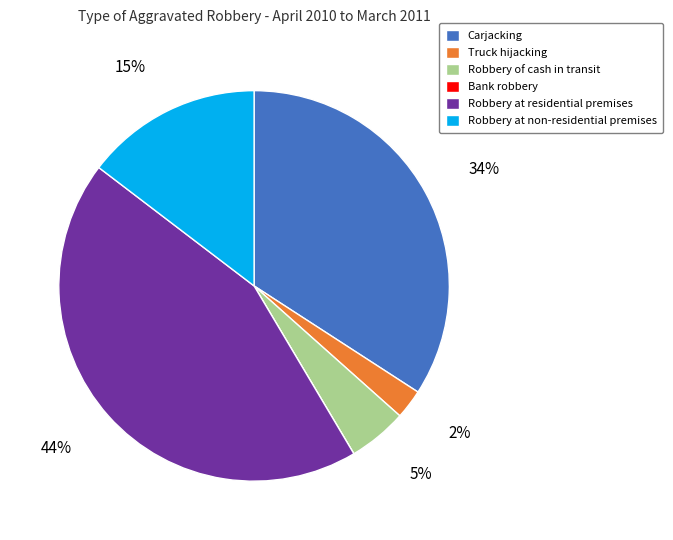

Is it true that Carjacking is 34% of the pie?

True